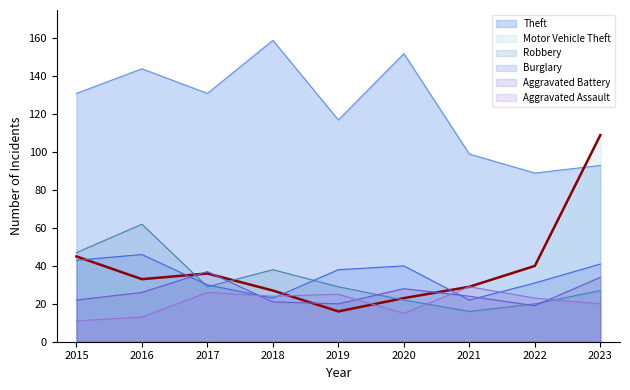

Which label corresponds to the largest value in the chart?

2018